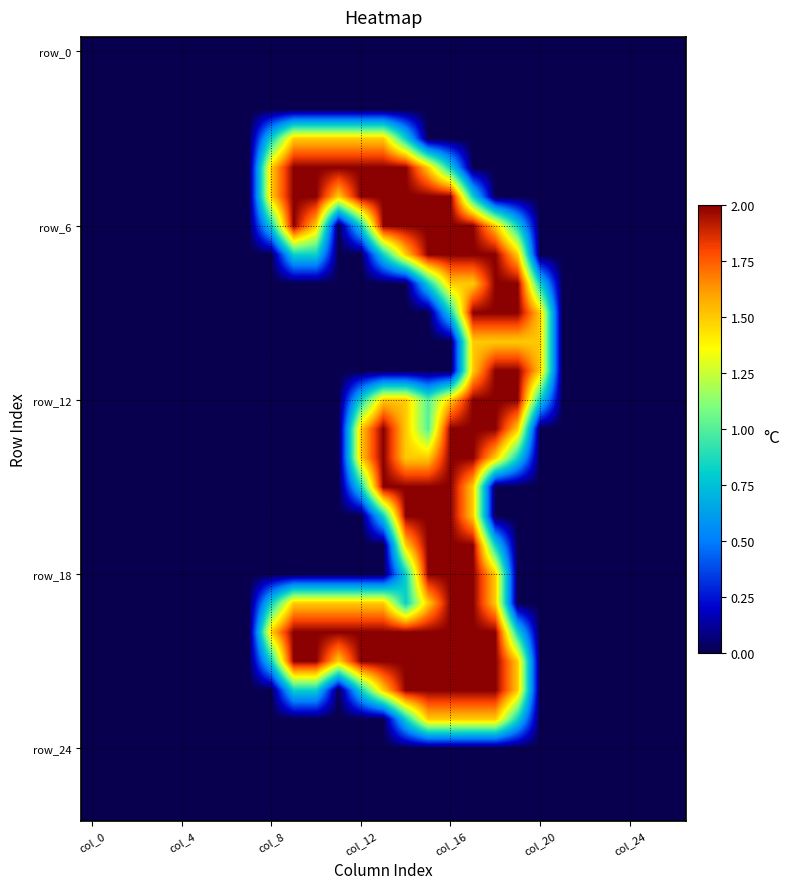

At which category does the chart reach its peak across all series?

9